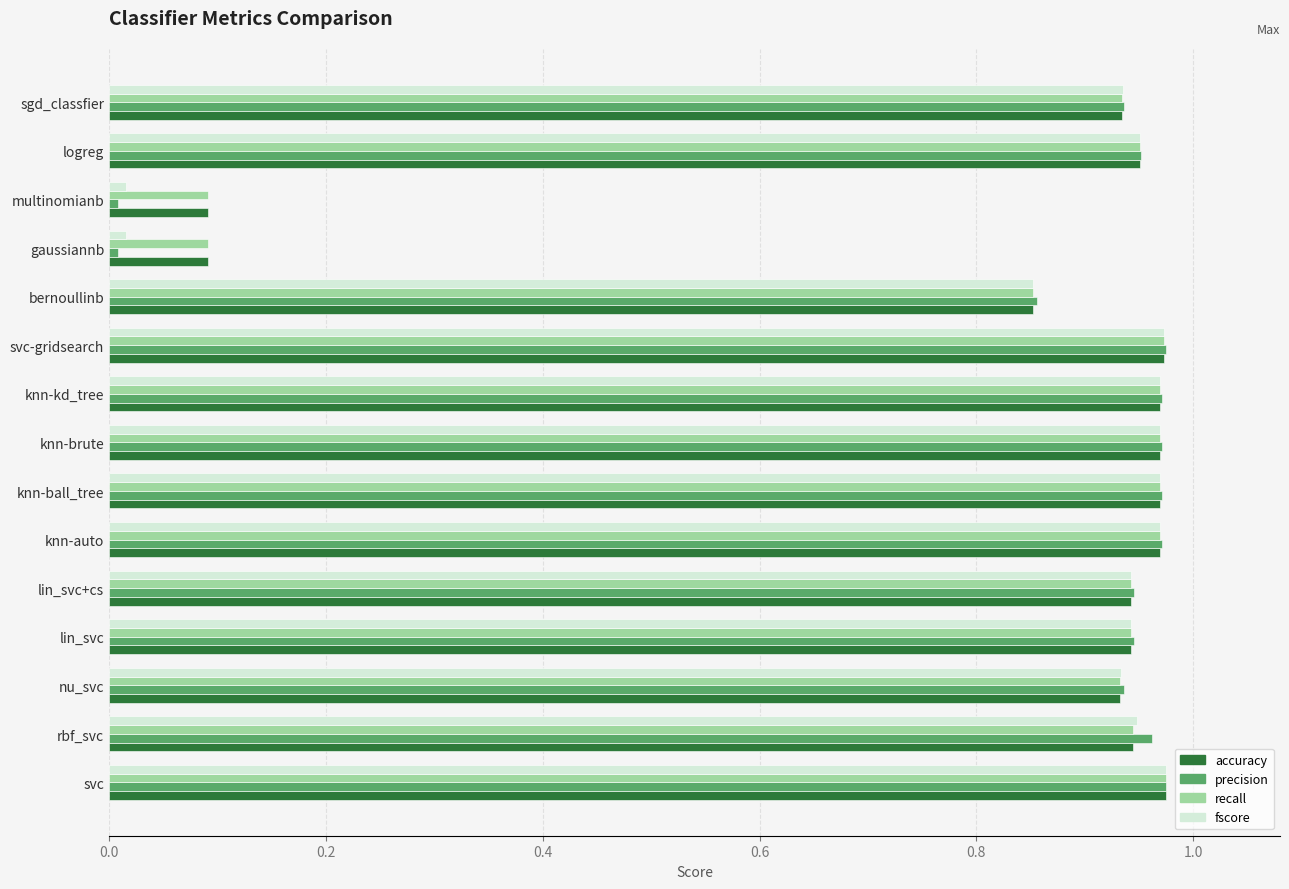

Which series has the largest range (max minus min)?

precision